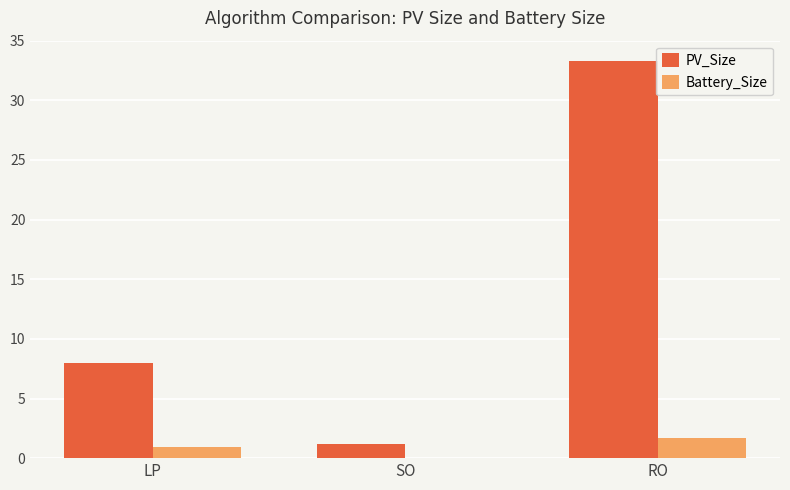

Which series has the largest range (max minus min)?

PV_Size